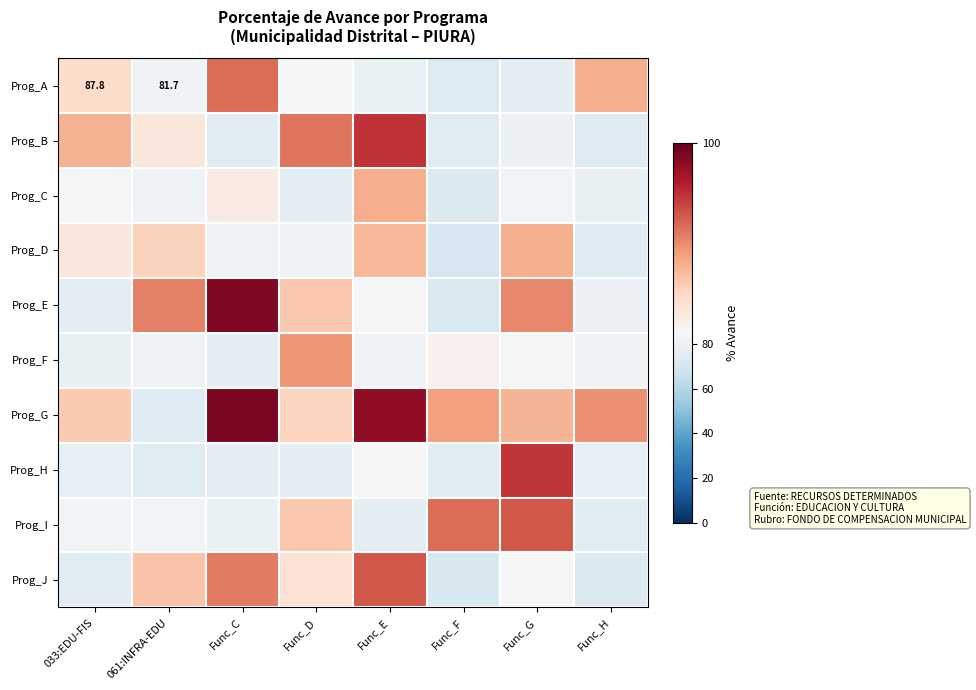

What is the spread (max minus min) of values at Func_F?

22.6